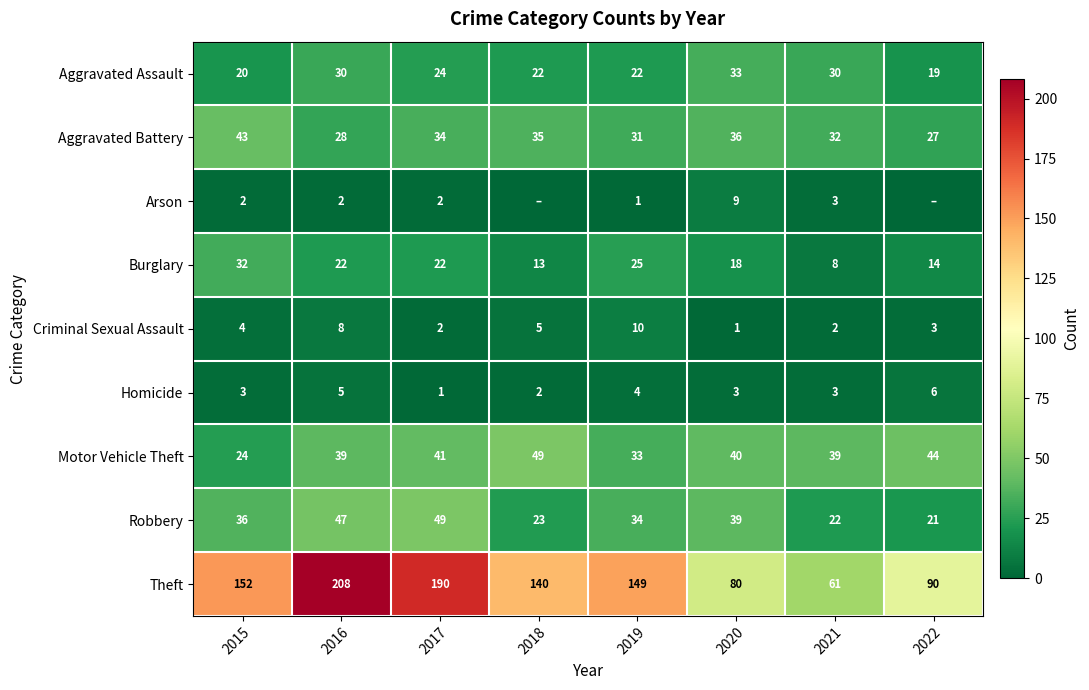

At which label does Aggravated Assault reach its minimum?

2022